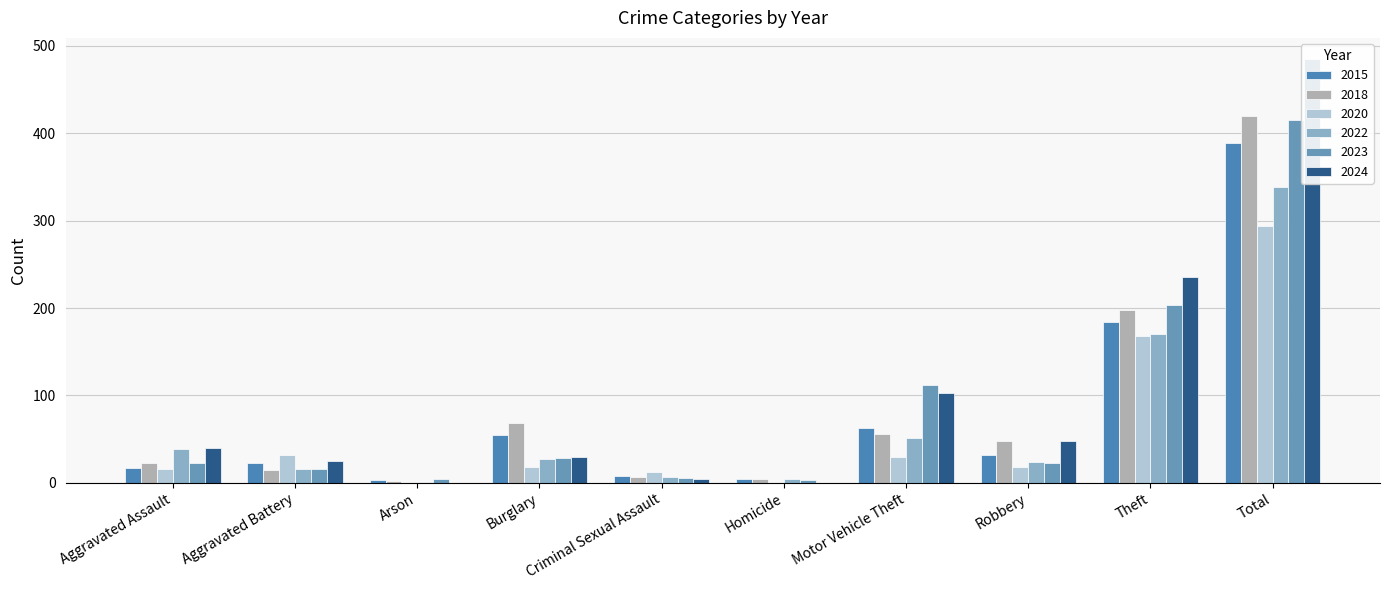

Is the value of 2018 at Theft greater than the value of 2023 at Burglary?

Yes